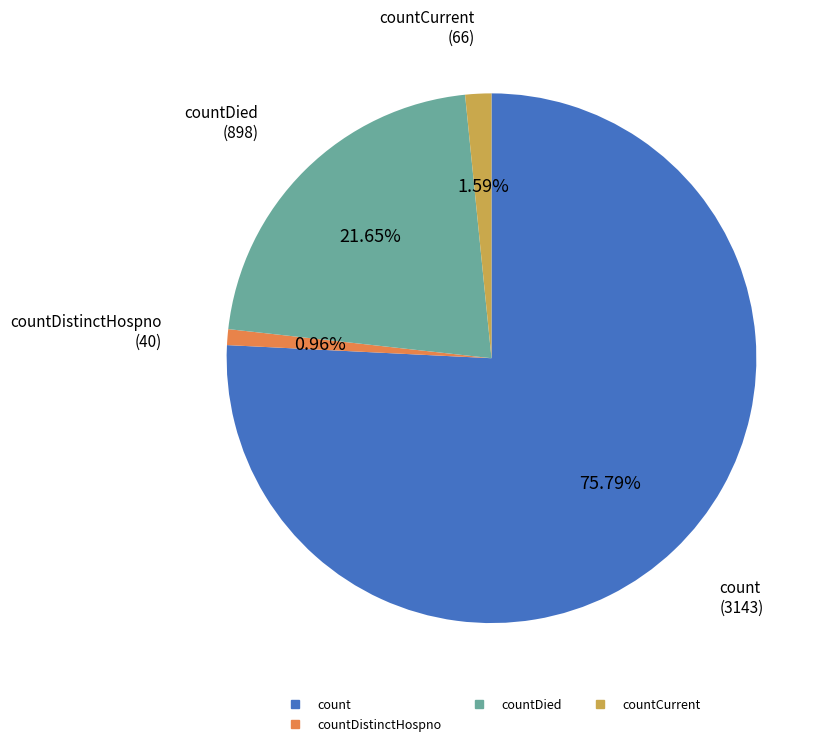

Is there any slice that represents more than half of the pie?

Yes